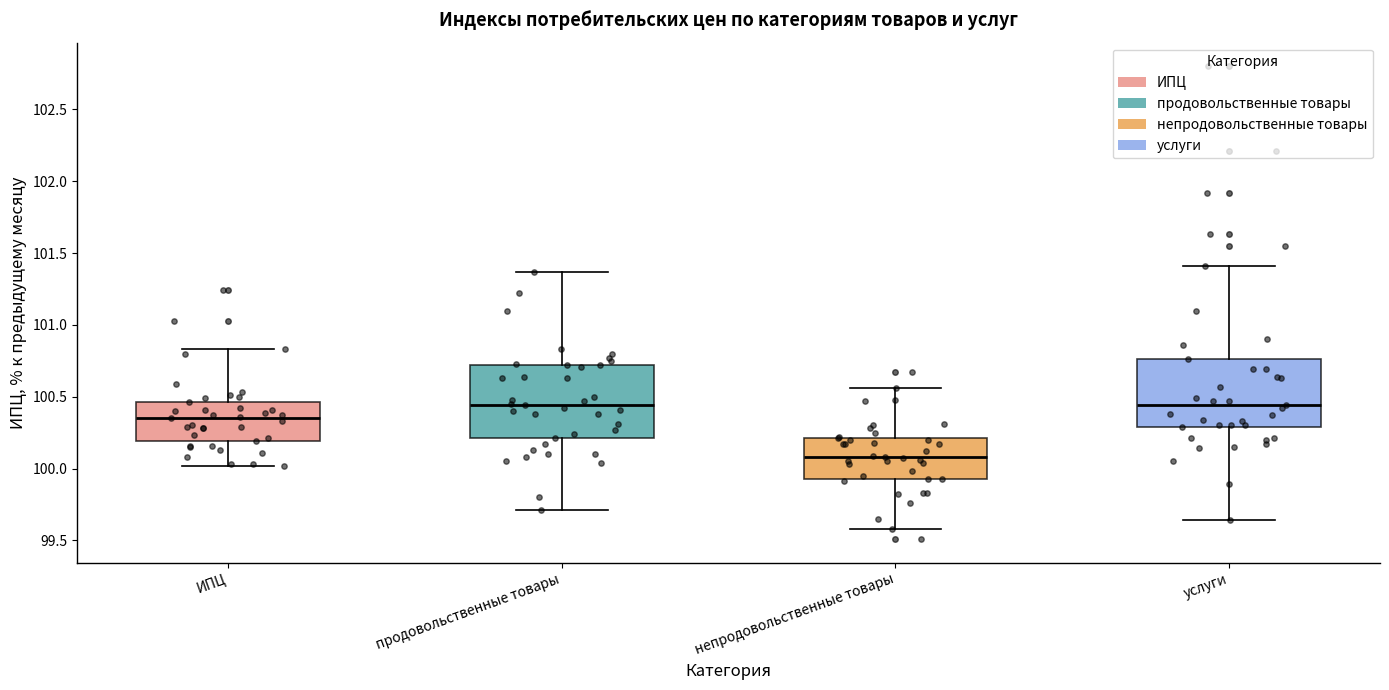

Where does the median line of the box for продовольственные товары sit on the y-axis? The values are not printed on the chart, so give them approximately, as read against the axis.

100.45